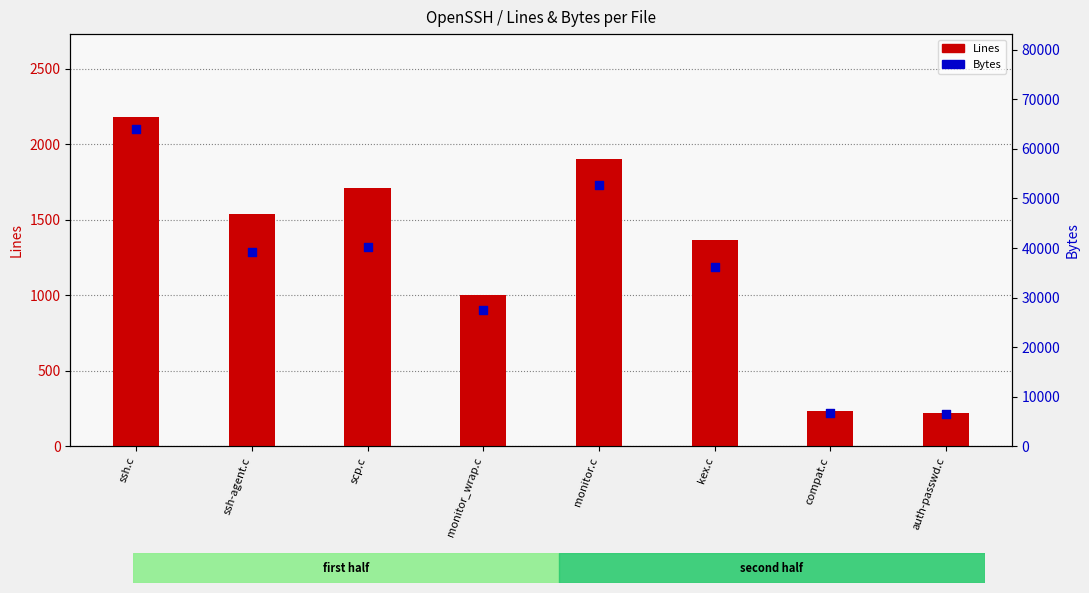

Which series contains the lowest Y value?

Lines